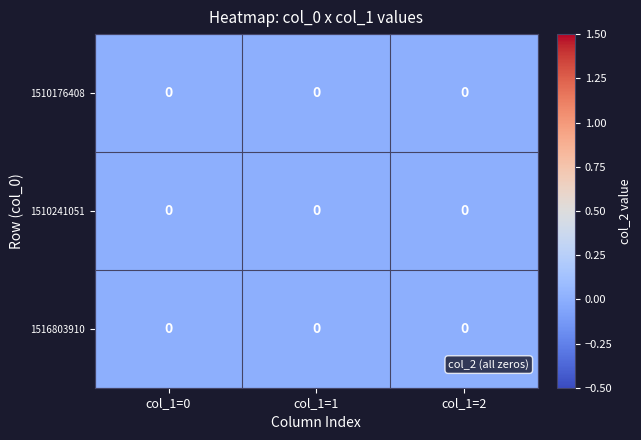

Which has a higher value, 1510176408 or 1516803910?

1516803910